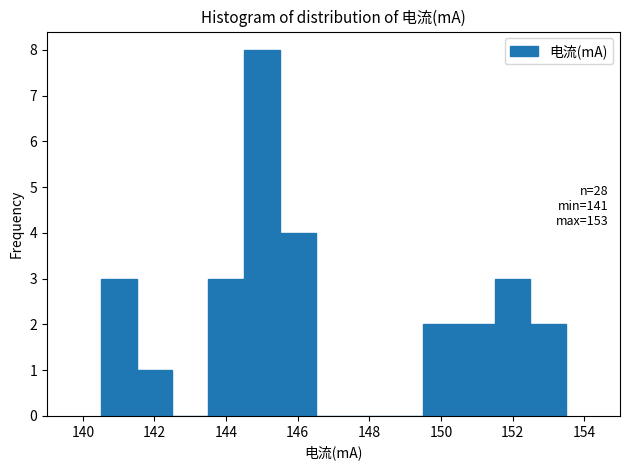

Which range on the x-axis has the tallest bar?

144.5 to 145.5